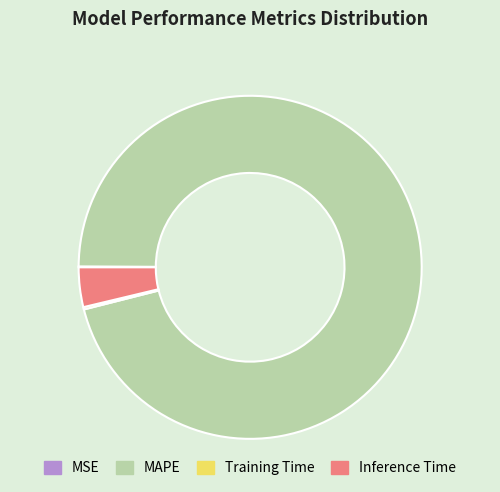

Which has a higher value, MAPE or Inference Time?

MAPE